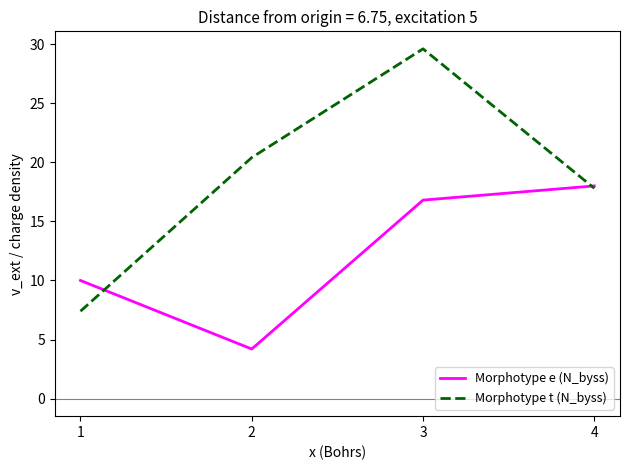

Which series has the largest range (max minus min)?

Morphotype t (N_byss)